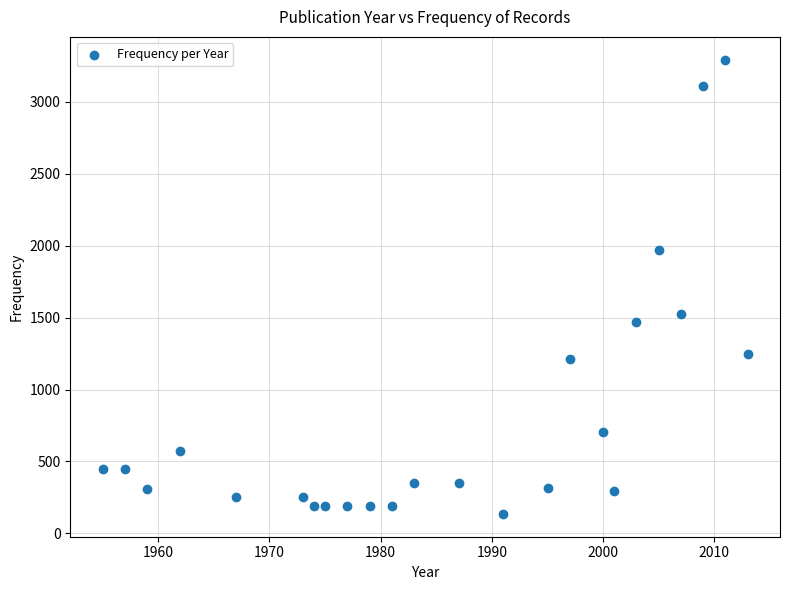

What Y value in the scatter plot is closest to 1714?

1526